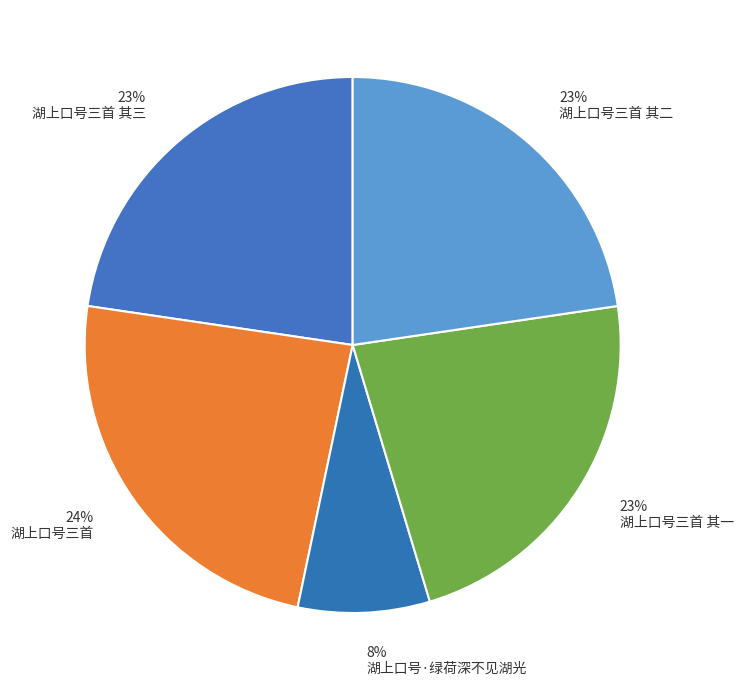

To the nearest percent, what percentage of the pie is 湖上口号三首 其一?

23%